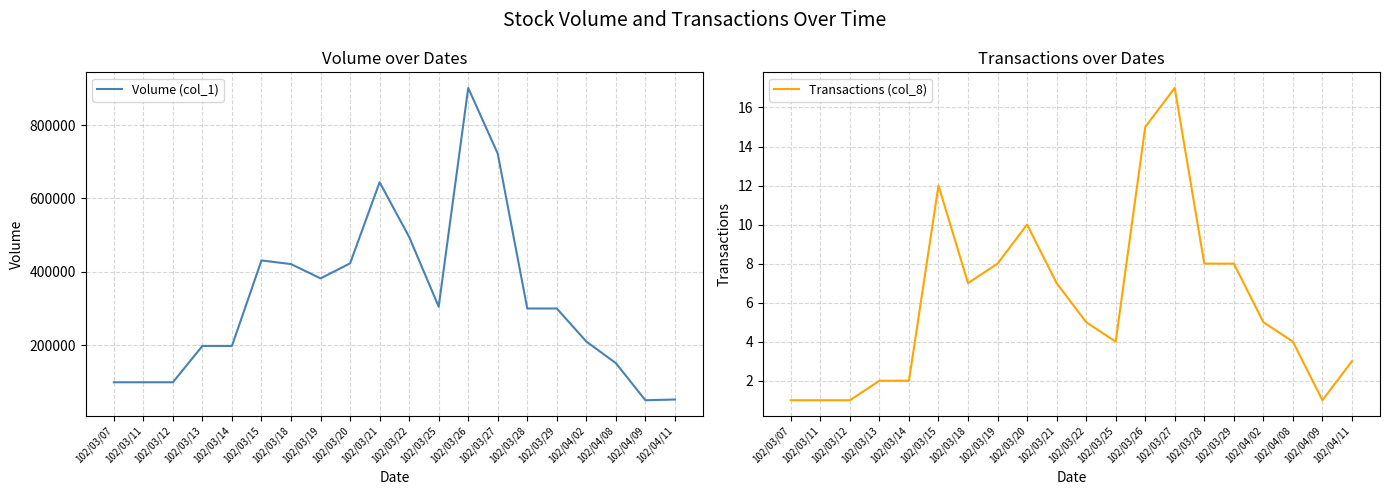

True or false: Transactions (col_8) and Volume (col_1) intersect in this chart.

False